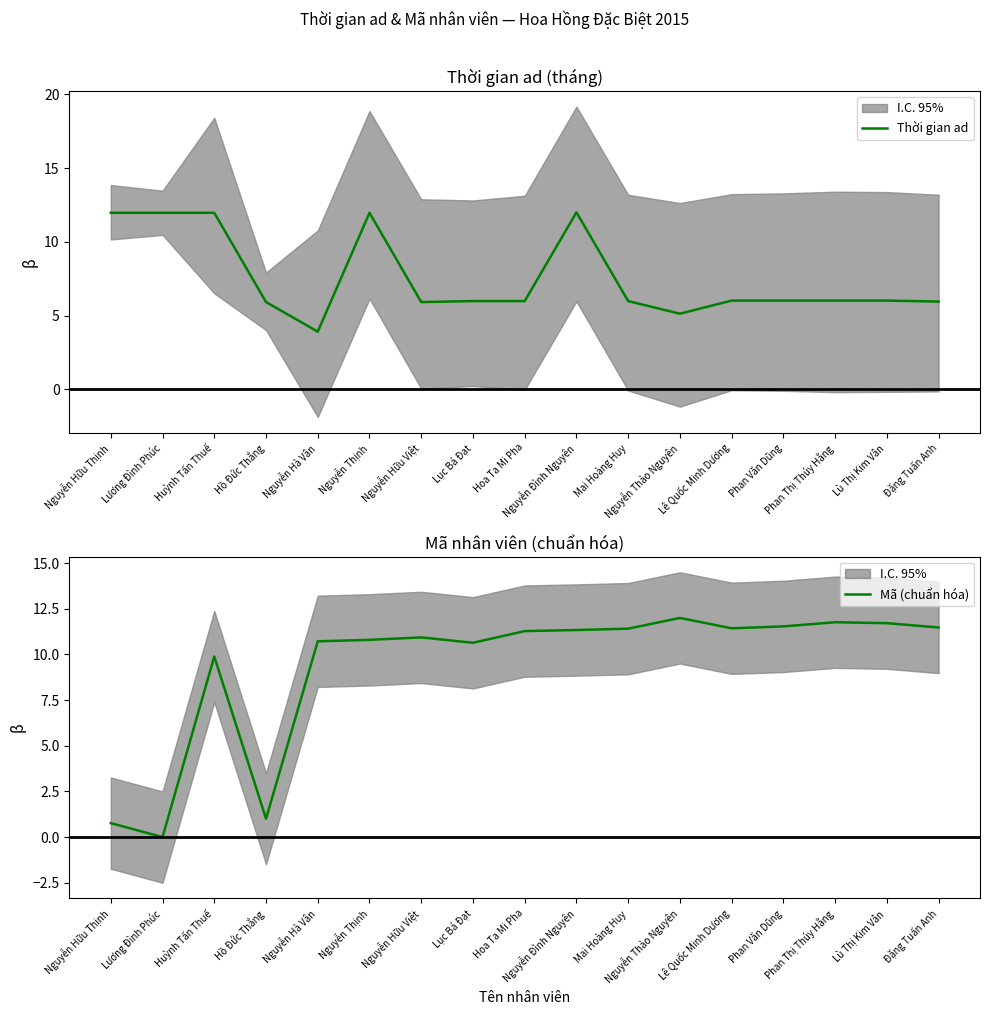

Is the value of Mã (chuẩn hóa) at Nguyễn Hữu Thịnh greater than the value of Thời gian ad at Nguyễn Đình Nguyên?

No